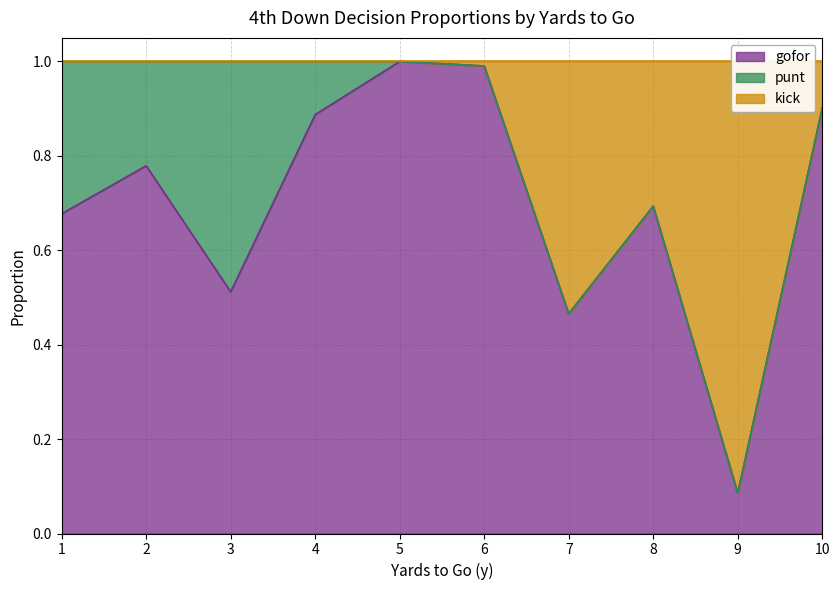

At which category does gofor reach its first local peak?

2